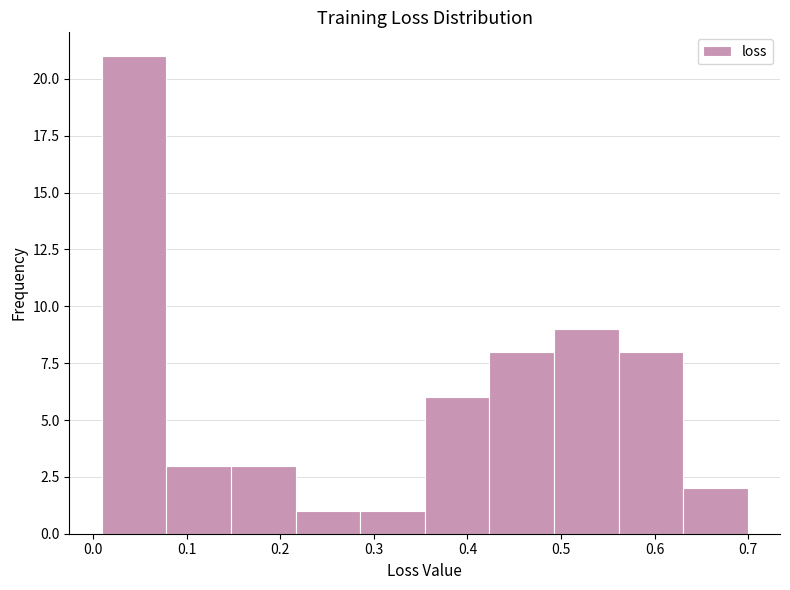

Reading left to right, list every bar in this chart as the range it spans on the x-axis followed by its height. Neither the bar edges nor the heights are printed on the chart, so give them approximately, as read against the axes.

0.01 to 0.08: 21
0.08 to 0.15: 3
0.15 to 0.22: 3
0.22 to 0.29: 1
0.29 to 0.35: 1
0.35 to 0.42: 6
0.42 to 0.49: 8
0.49 to 0.56: 9
0.56 to 0.63: 8
0.63 to 0.70: 2